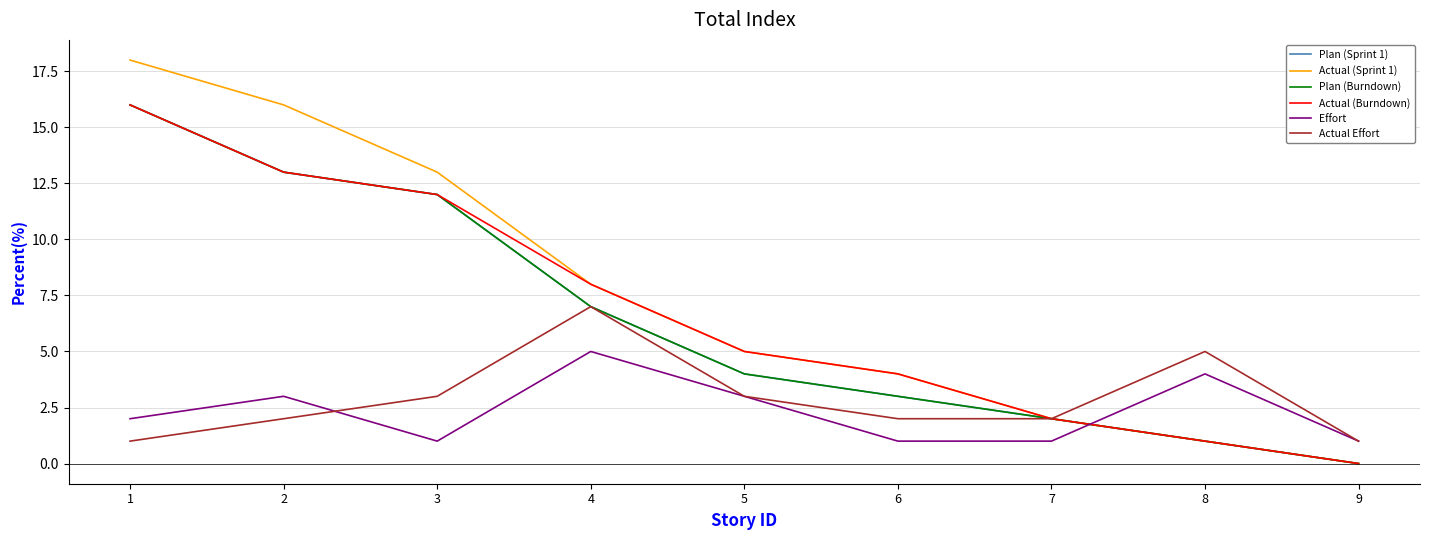

What is the value of the Plan (Sprint 1) point at the 6th from the left?

3